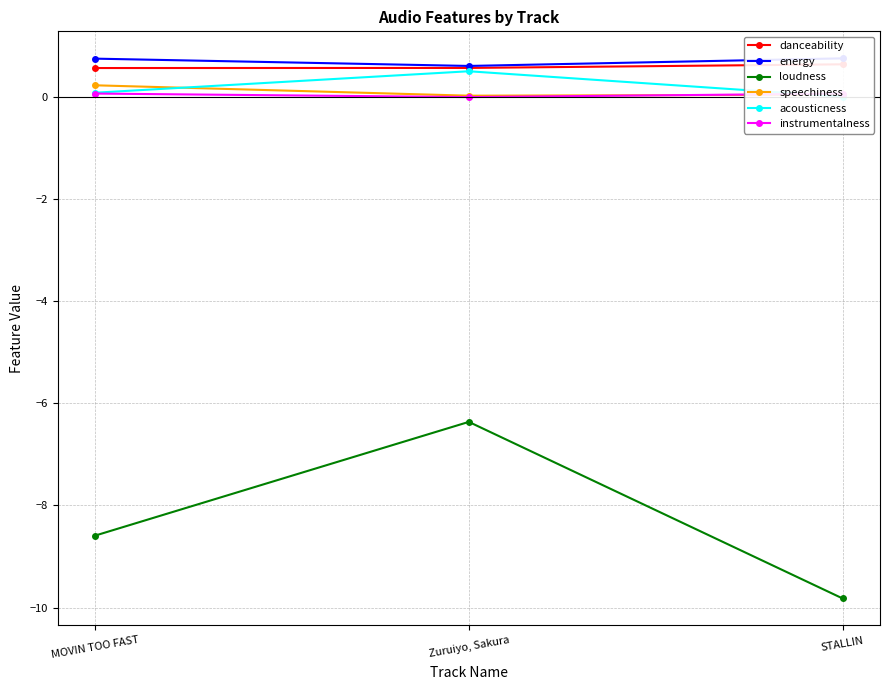

The value of instrumentalness at Zuruiyo, Sakura is 0.0. True or false?

True